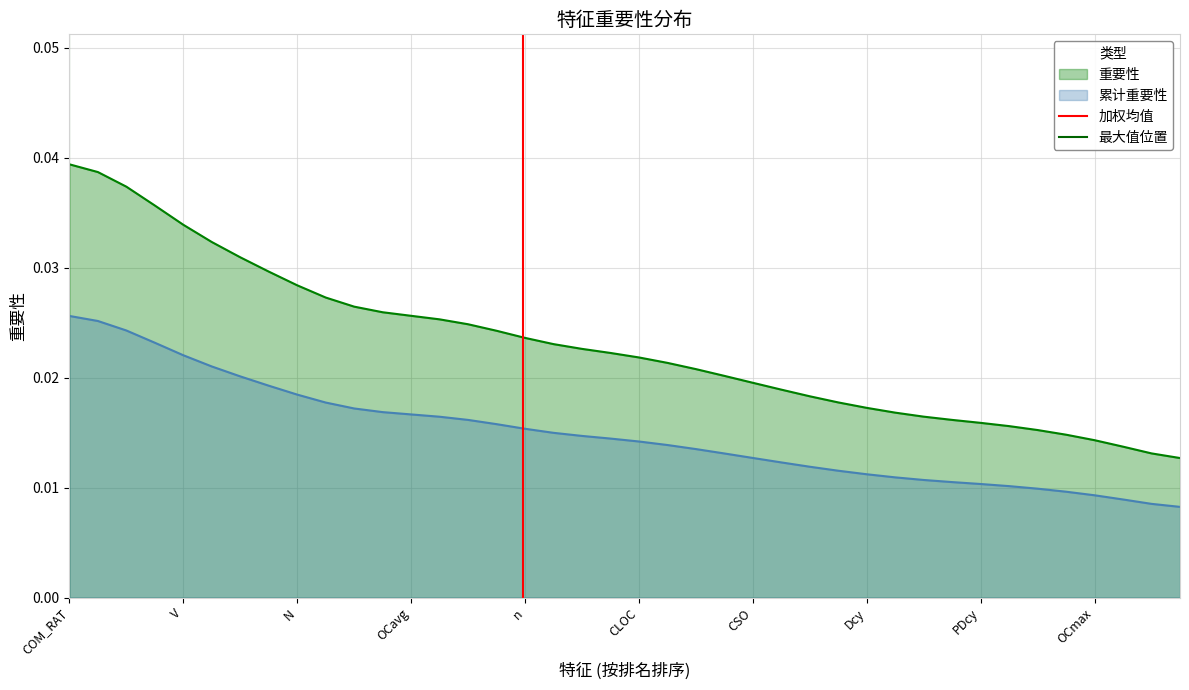

True or false: 重要性 and 累计重要性 cross at least once.

False